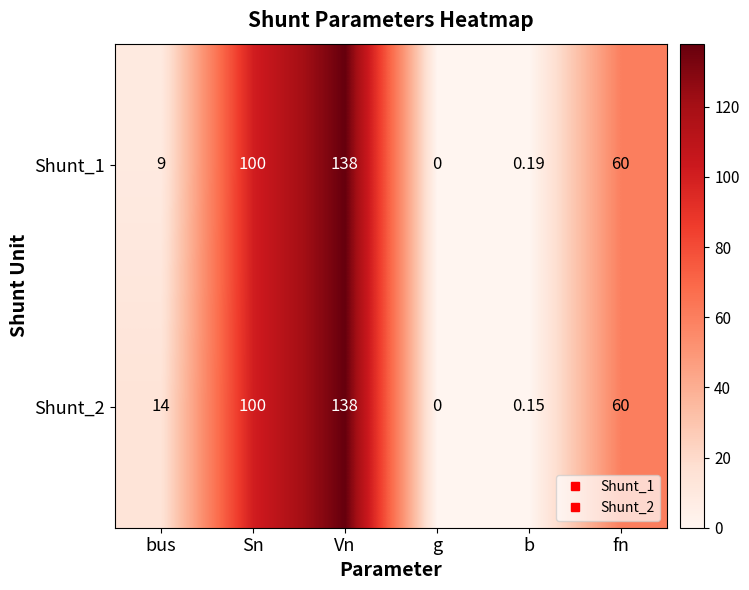

Which label corresponds to the largest value in the chart?

Vn